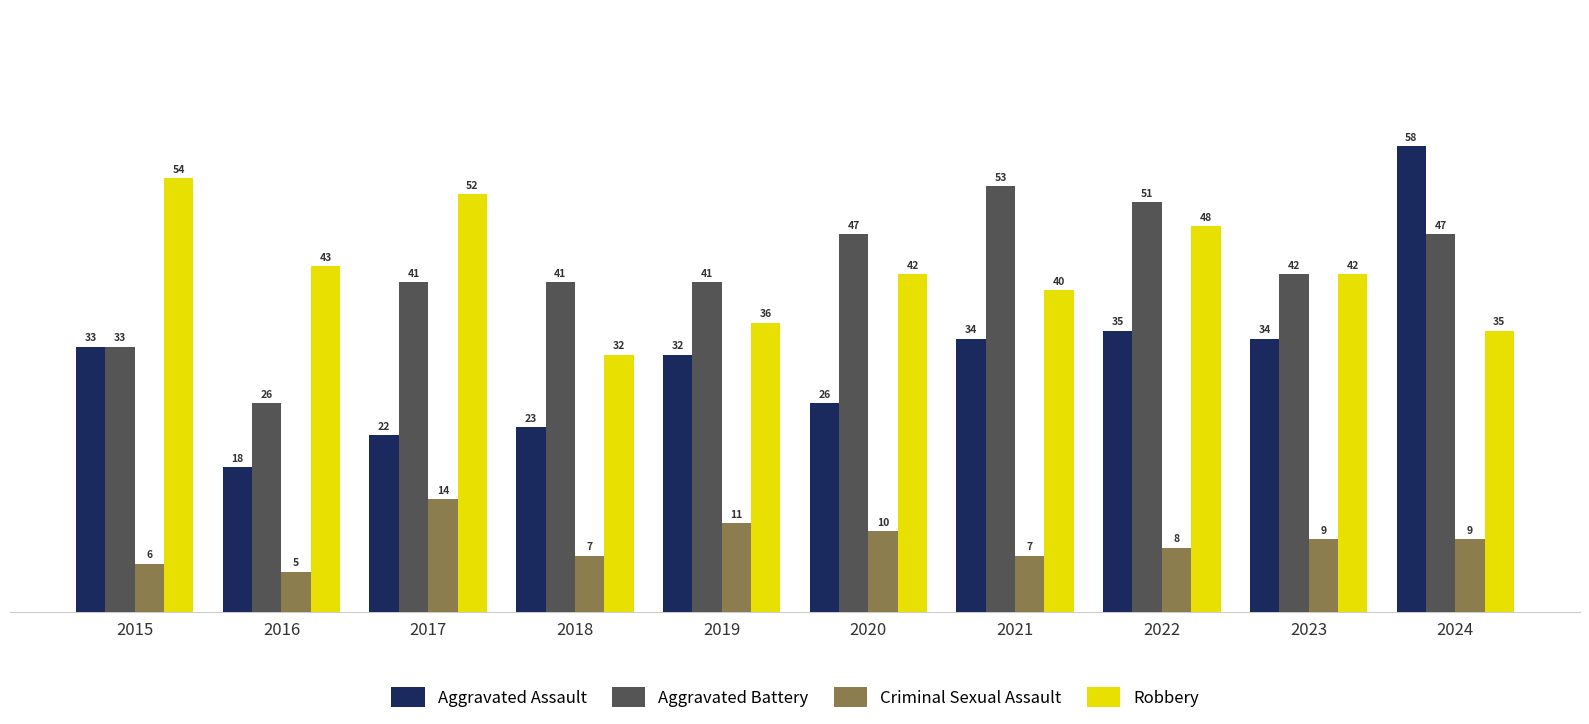

What is the difference between the second highest and second lowest values in the Aggravated Battery series?

18